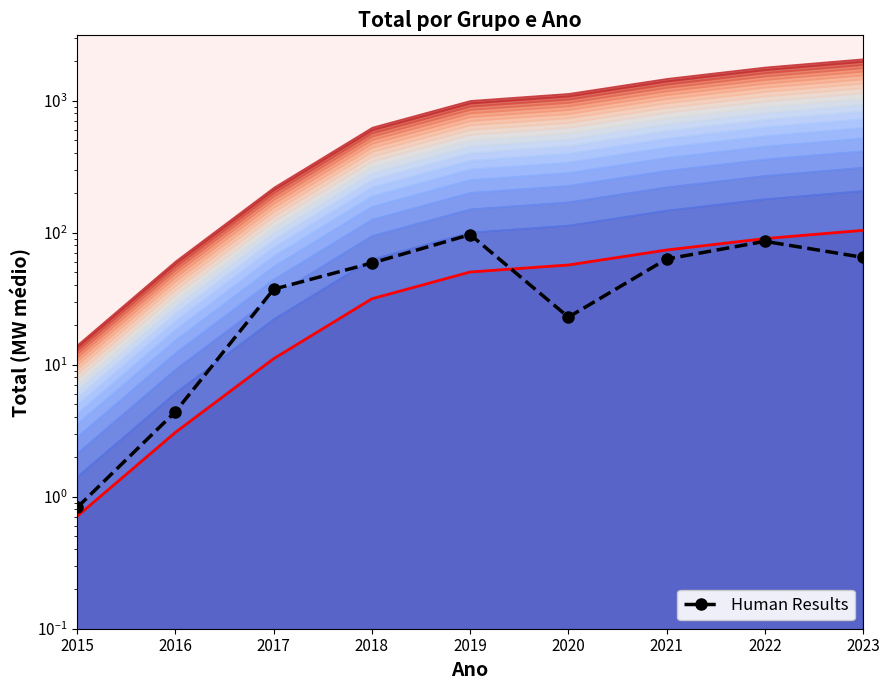

What is the change in value from 2020 to 2021?

+40.2